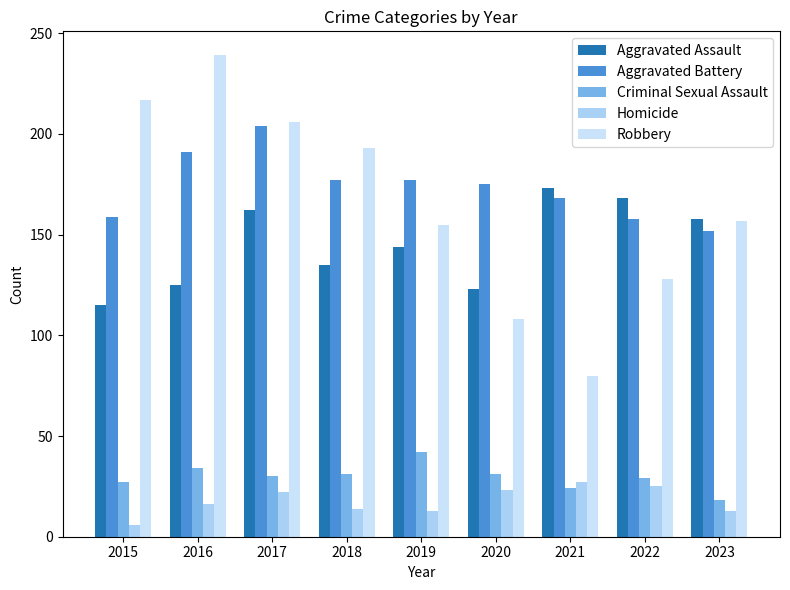

At which category is the sum across all series the highest?

2017